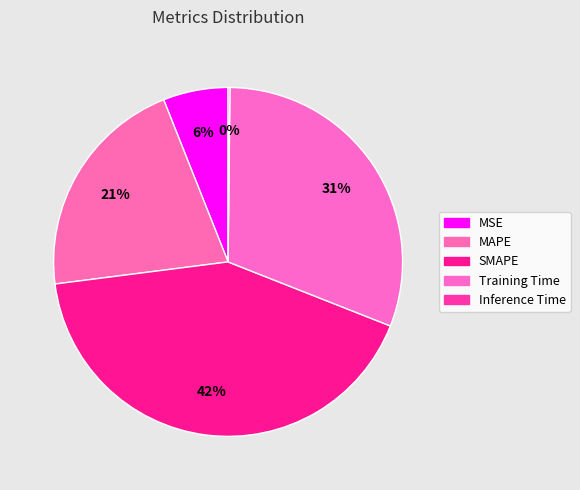

How many segments does this pie chart have?

5